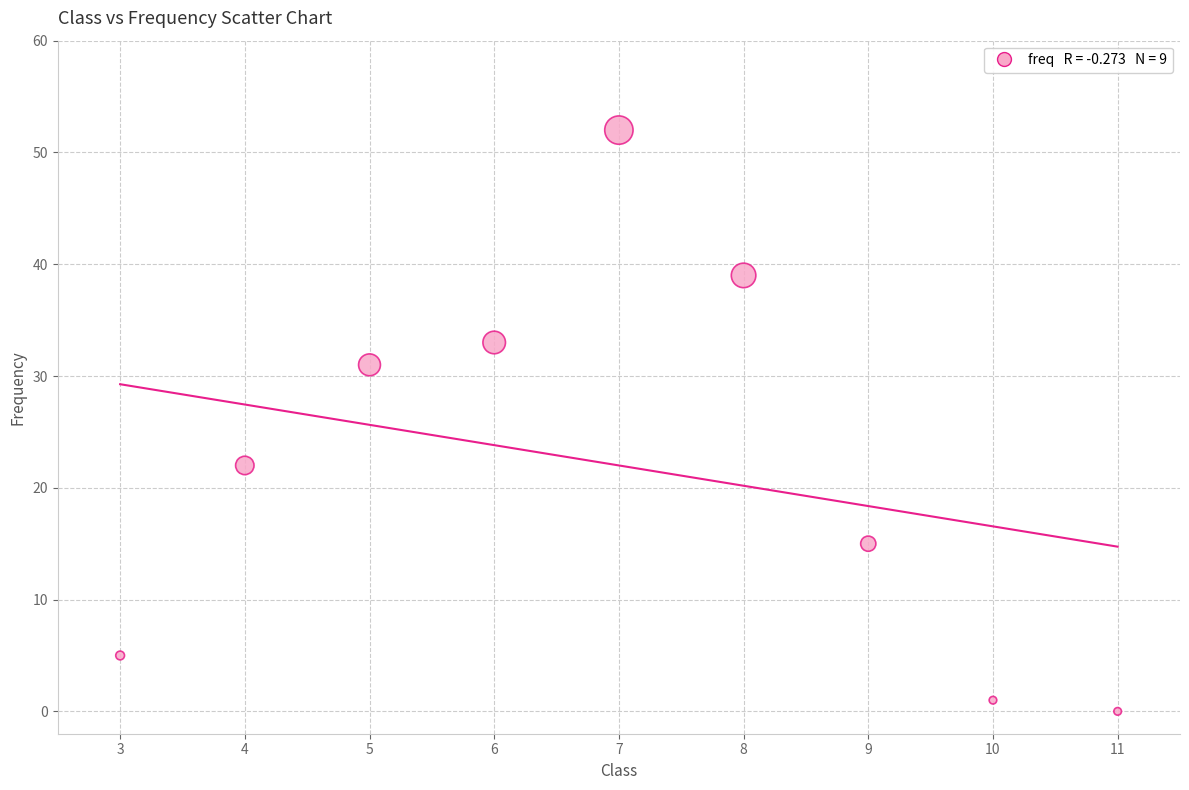

What is the range of X values (max minus min)?

8